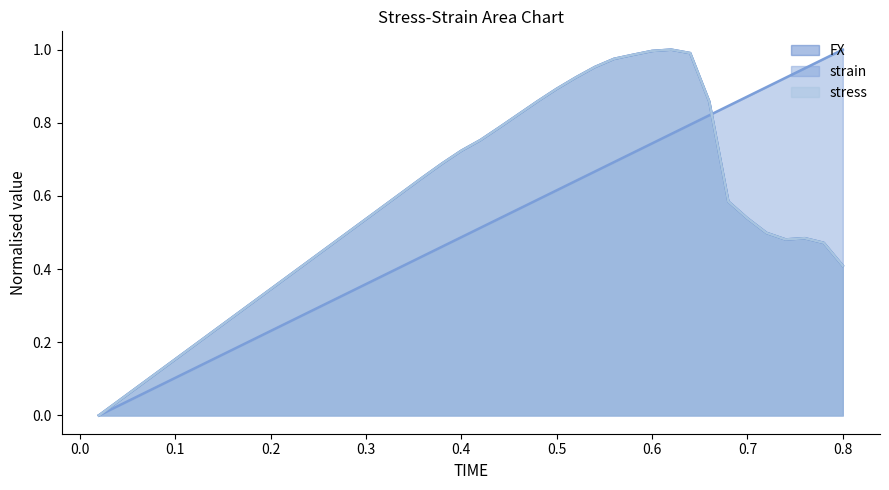

Does the chart have visible grid lines?

No